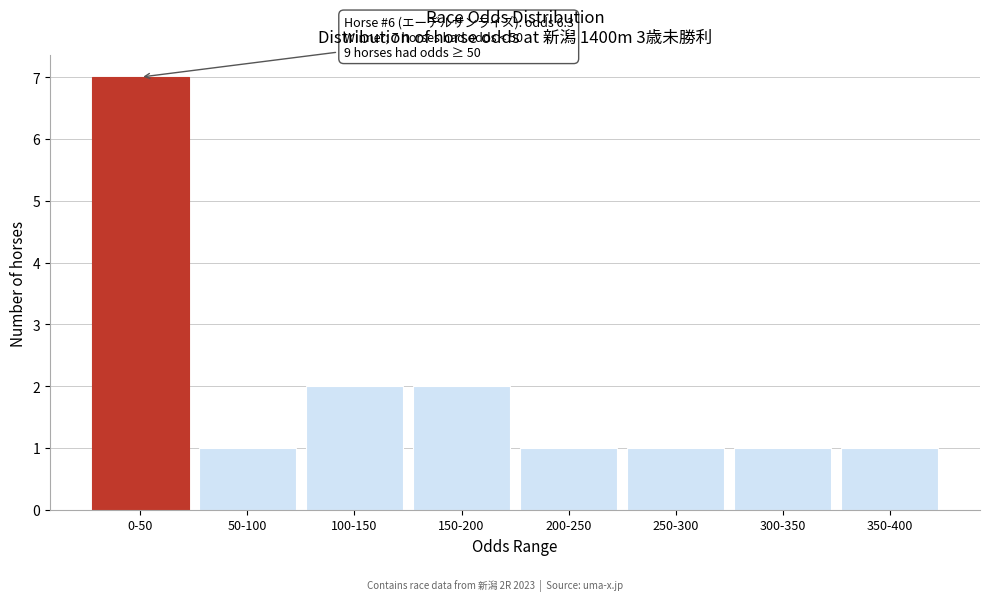

Reading left to right, list all the values displayed in this chart.

0-50=7	50-100=1	100-150=2	150-200=2	200-250=1	250-300=1	300-350=1	350-400=1